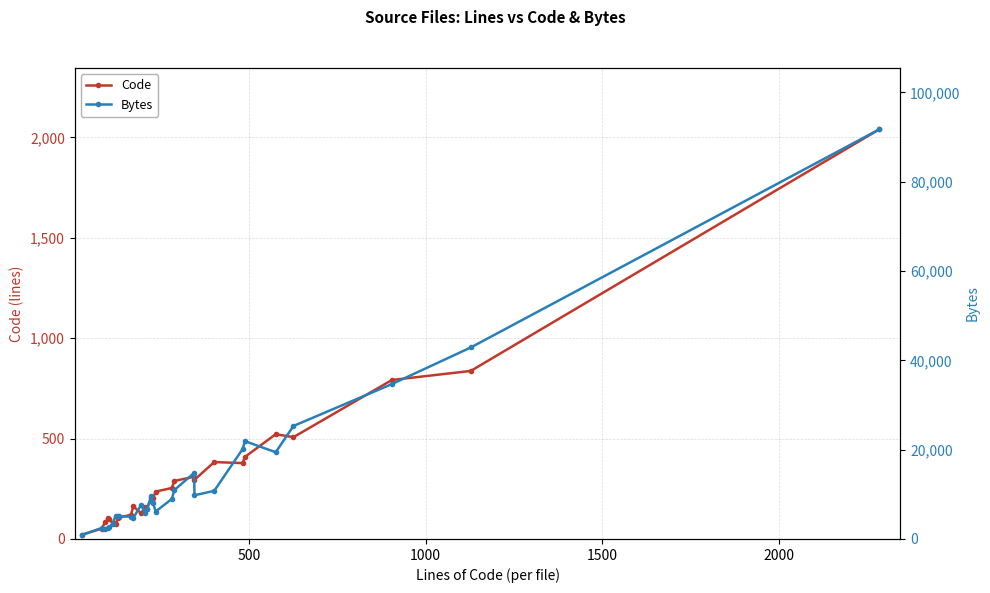

How many interior local valleys does the Bytes series have?

7